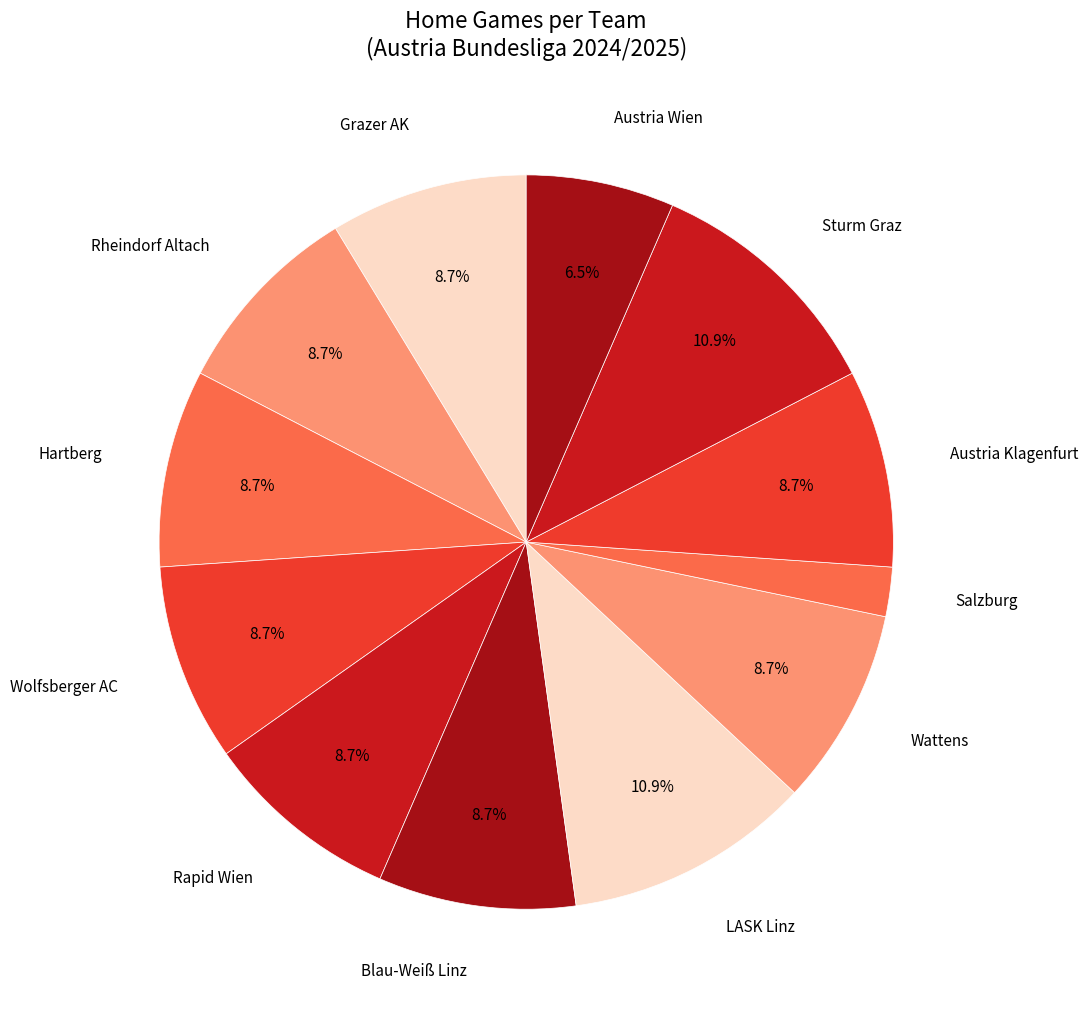

How many segments does this pie chart have?

12